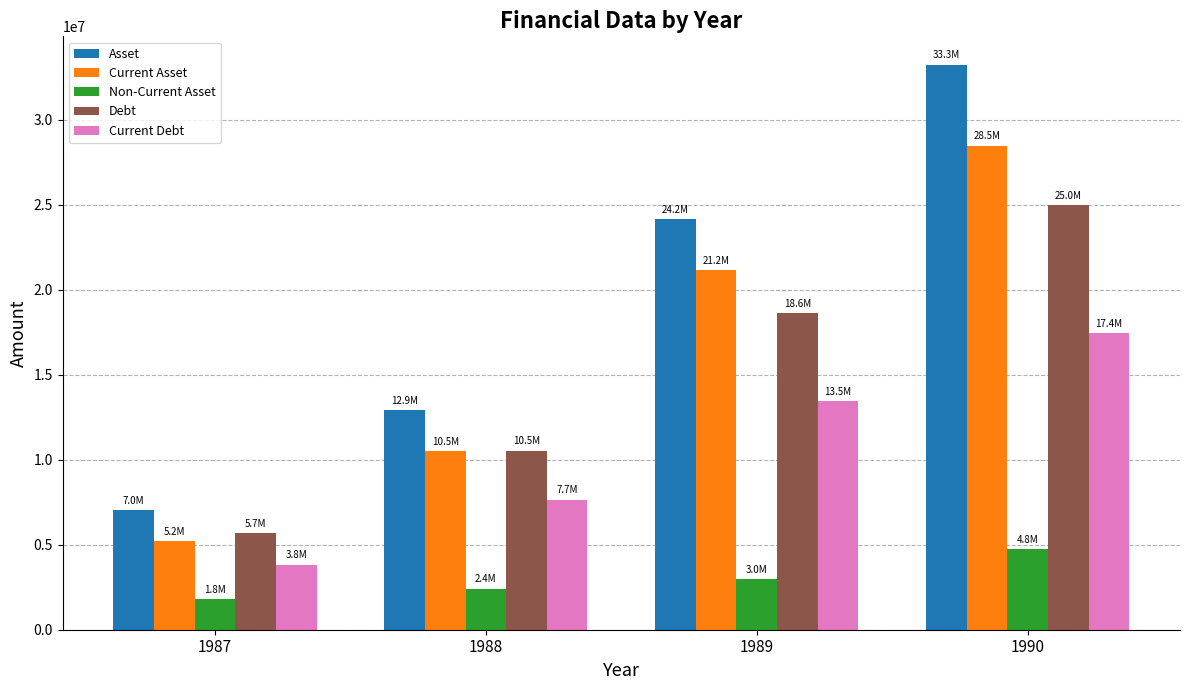

How many Current Debt values are between 7656941 and 17448653?

3